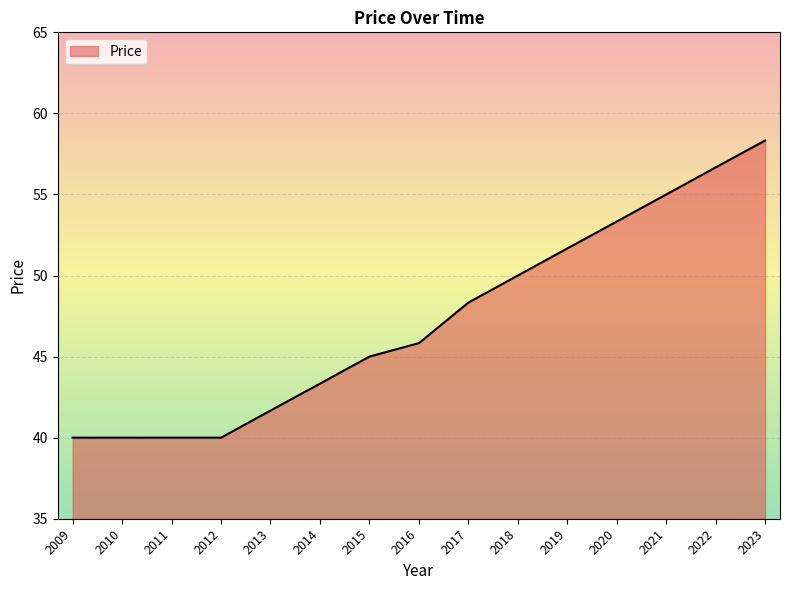

Reading left to right, what are all the values shown in this chart?

40.0	40.0	40.0	40.0	41.7	43.3	45.0	45.8	48.3	50.0	51.7	53.3	55.0	56.7	58.3